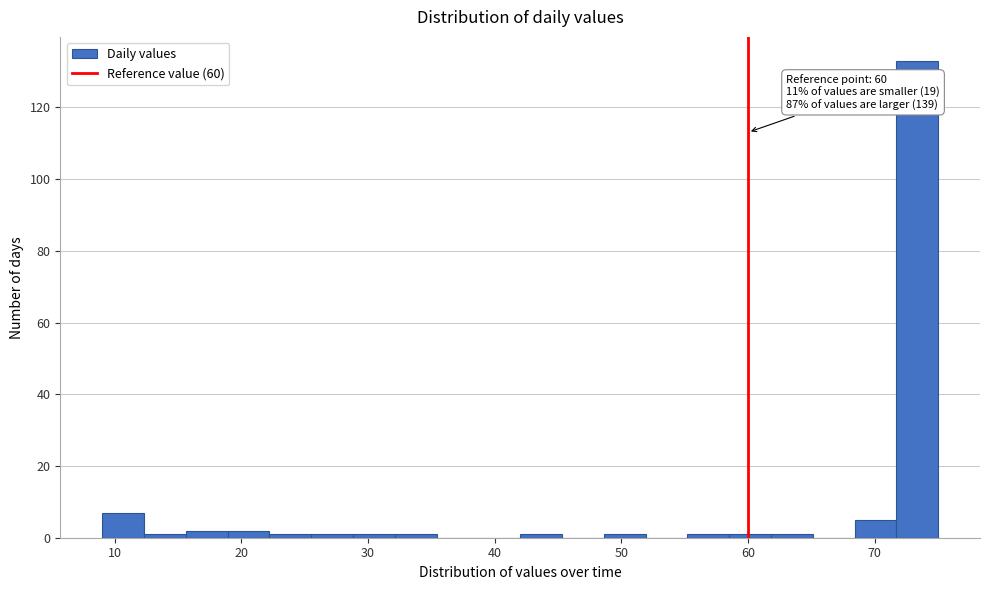

Read against the x-axis, roughly where is the centre of the tallest bar?

73